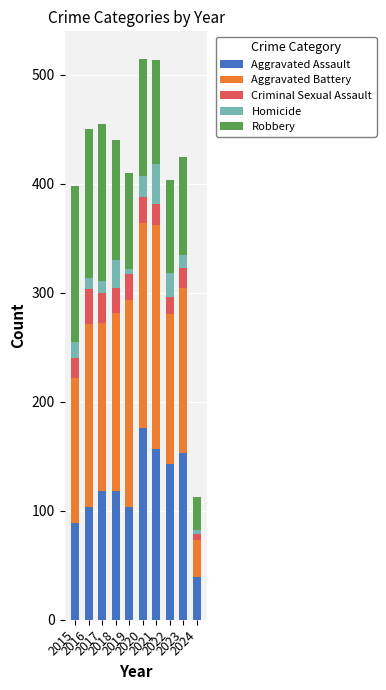

What is the average value of the Aggravated Assault series?

120